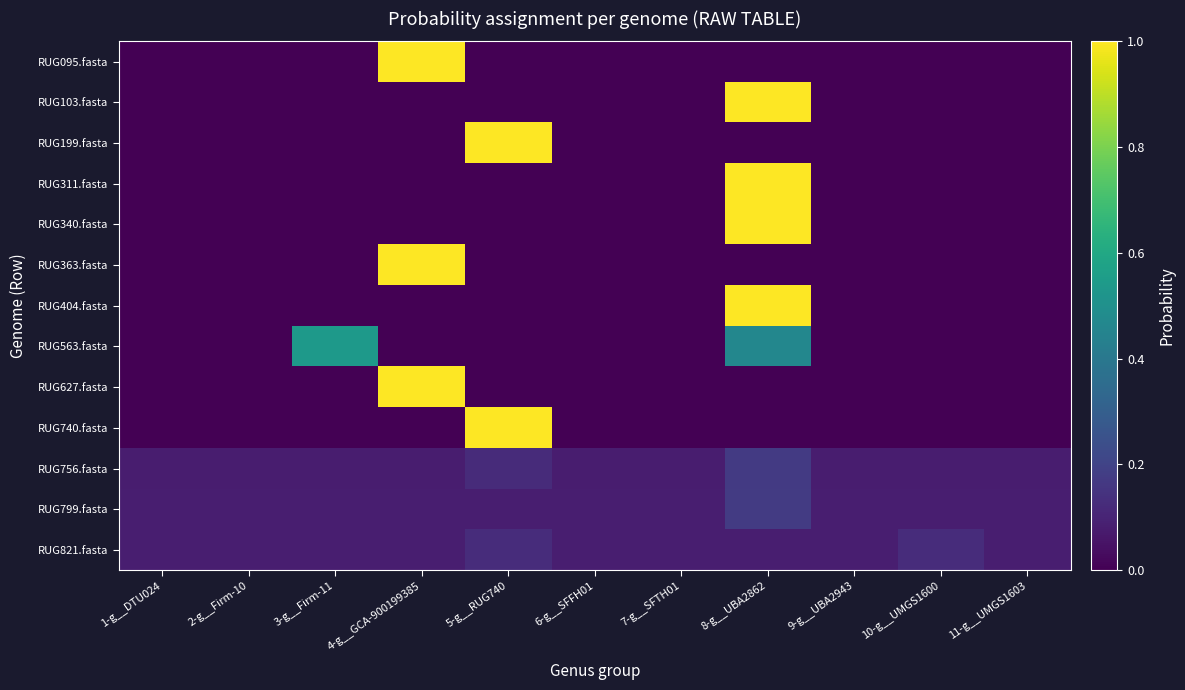

Reading right to left, extract all data points from this chart.

RUG095.fasta: 11-g__UMGS1603=0.0	10-g__UMGS1600=0.0	9-g__UBA2943=0.0	8-g__UBA2862=0.0	7-g__SFTH01=0.0	6-g__SFFH01=0.0	5-g__RUG740=0.0	4-g__GCA-900199385=1.0	3-g__Firm-11=0.0	2-g__Firm-10=0.0	1-g__DTU024=0.0
RUG103.fasta: 11-g__UMGS1603=0.0	10-g__UMGS1600=0.0	9-g__UBA2943=0.0	8-g__UBA2862=1.0	7-g__SFTH01=0.0	6-g__SFFH01=0.0	5-g__RUG740=0.0	4-g__GCA-900199385=0.0	3-g__Firm-11=0.0	2-g__Firm-10=0.0	1-g__DTU024=0.0
RUG199.fasta: 11-g__UMGS1603=0.0	10-g__UMGS1600=0.0	9-g__UBA2943=0.0	8-g__UBA2862=0.0	7-g__SFTH01=0.0	6-g__SFFH01=0.0	5-g__RUG740=1.0	4-g__GCA-900199385=0.0	3-g__Firm-11=0.0	2-g__Firm-10=0.0	1-g__DTU024=0.0
RUG311.fasta: 11-g__UMGS1603=0.0	10-g__UMGS1600=0.0	9-g__UBA2943=0.0	8-g__UBA2862=1.0	7-g__SFTH01=0.0	6-g__SFFH01=0.0	5-g__RUG740=0.0	4-g__GCA-900199385=0.0	3-g__Firm-11=0.0	2-g__Firm-10=0.0	1-g__DTU024=0.0
RUG340.fasta: 11-g__UMGS1603=0.0	10-g__UMGS1600=0.0	9-g__UBA2943=0.0	8-g__UBA2862=1.0	7-g__SFTH01=0.0	6-g__SFFH01=0.0	5-g__RUG740=0.0	4-g__GCA-900199385=0.0	3-g__Firm-11=0.0	2-g__Firm-10=0.0	1-g__DTU024=0.0
RUG363.fasta: 11-g__UMGS1603=0.0	10-g__UMGS1600=0.0	9-g__UBA2943=0.0	8-g__UBA2862=0.0	7-g__SFTH01=0.0	6-g__SFFH01=0.0	5-g__RUG740=0.0	4-g__GCA-900199385=1.0	3-g__Firm-11=0.0	2-g__Firm-10=0.0	1-g__DTU024=0.0
RUG404.fasta: 11-g__UMGS1603=0.0	10-g__UMGS1600=0.0	9-g__UBA2943=0.0	8-g__UBA2862=1.0	7-g__SFTH01=0.0	6-g__SFFH01=0.0	5-g__RUG740=0.0	4-g__GCA-900199385=0.0	3-g__Firm-11=0.0	2-g__Firm-10=0.0	1-g__DTU024=0.0
RUG563.fasta: 11-g__UMGS1603=0.0	10-g__UMGS1600=0.0	9-g__UBA2943=0.0	8-g__UBA2862=0.5	7-g__SFTH01=0.0	6-g__SFFH01=0.0	5-g__RUG740=0.0	4-g__GCA-900199385=0.0	3-g__Firm-11=0.5	2-g__Firm-10=0.0	1-g__DTU024=0.0
RUG627.fasta: 11-g__UMGS1603=0.0	10-g__UMGS1600=0.0	9-g__UBA2943=0.0	8-g__UBA2862=0.0	7-g__SFTH01=0.0	6-g__SFFH01=0.0	5-g__RUG740=0.0	4-g__GCA-900199385=1.0	3-g__Firm-11=0.0	2-g__Firm-10=0.0	1-g__DTU024=0.0
RUG740.fasta: 11-g__UMGS1603=0.0	10-g__UMGS1600=0.0	9-g__UBA2943=0.0	8-g__UBA2862=0.0	7-g__SFTH01=0.0	6-g__SFFH01=0.0	5-g__RUG740=1.0	4-g__GCA-900199385=0.0	3-g__Firm-11=0.0	2-g__Firm-10=0.0	1-g__DTU024=0.0
RUG756.fasta: 11-g__UMGS1603=0.1	10-g__UMGS1600=0.1	9-g__UBA2943=0.1	8-g__UBA2862=0.2	7-g__SFTH01=0.1	6-g__SFFH01=0.1	5-g__RUG740=0.1	4-g__GCA-900199385=0.1	3-g__Firm-11=0.1	2-g__Firm-10=0.1	1-g__DTU024=0.1
RUG799.fasta: 11-g__UMGS1603=0.1	10-g__UMGS1600=0.1	9-g__UBA2943=0.1	8-g__UBA2862=0.2	7-g__SFTH01=0.1	6-g__SFFH01=0.1	5-g__RUG740=0.1	4-g__GCA-900199385=0.1	3-g__Firm-11=0.1	2-g__Firm-10=0.1	1-g__DTU024=0.1
RUG821.fasta: 11-g__UMGS1603=0.1	10-g__UMGS1600=0.1	9-g__UBA2943=0.1	8-g__UBA2862=0.1	7-g__SFTH01=0.1	6-g__SFFH01=0.1	5-g__RUG740=0.1	4-g__GCA-900199385=0.1	3-g__Firm-11=0.1	2-g__Firm-10=0.1	1-g__DTU024=0.1